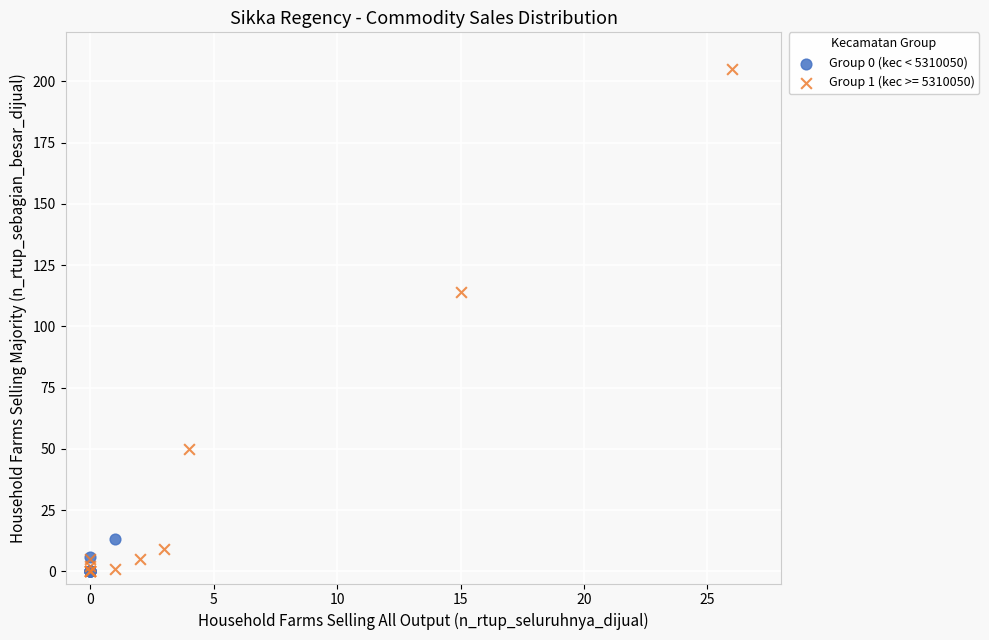

Which series contains the highest Y value?

Group 1 (kec >= 5310050)